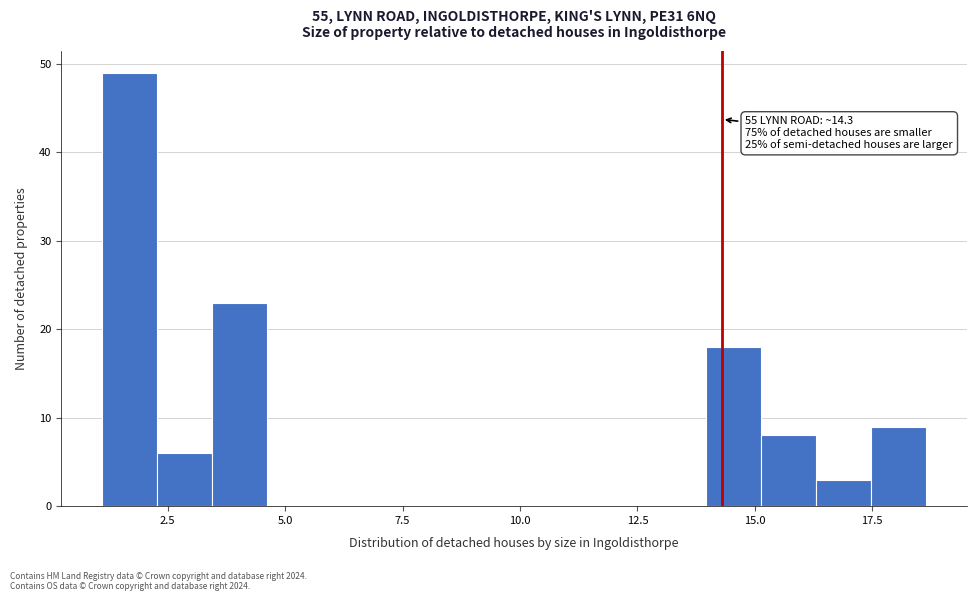

Around what value on the x-axis is the tallest bar? Give the approximate position of its centre, as read against the axis.

1.5